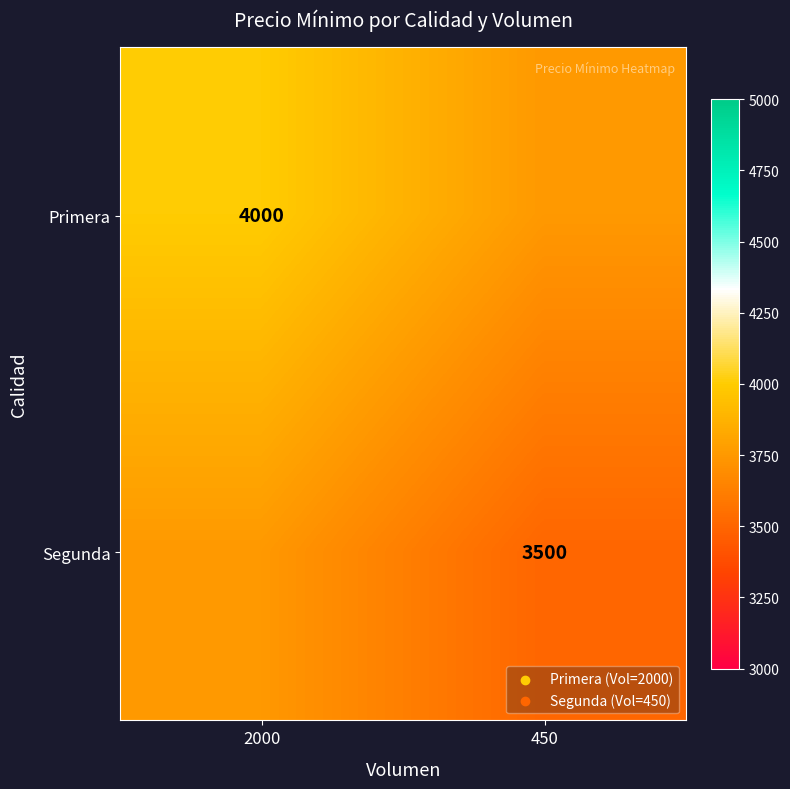

Is it true that Primera equals 2116 at 2000?

False